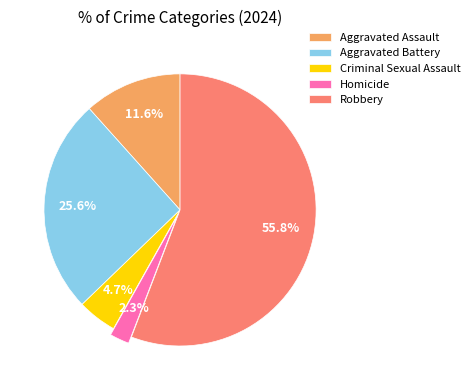

Count the number of slices in the pie.

5